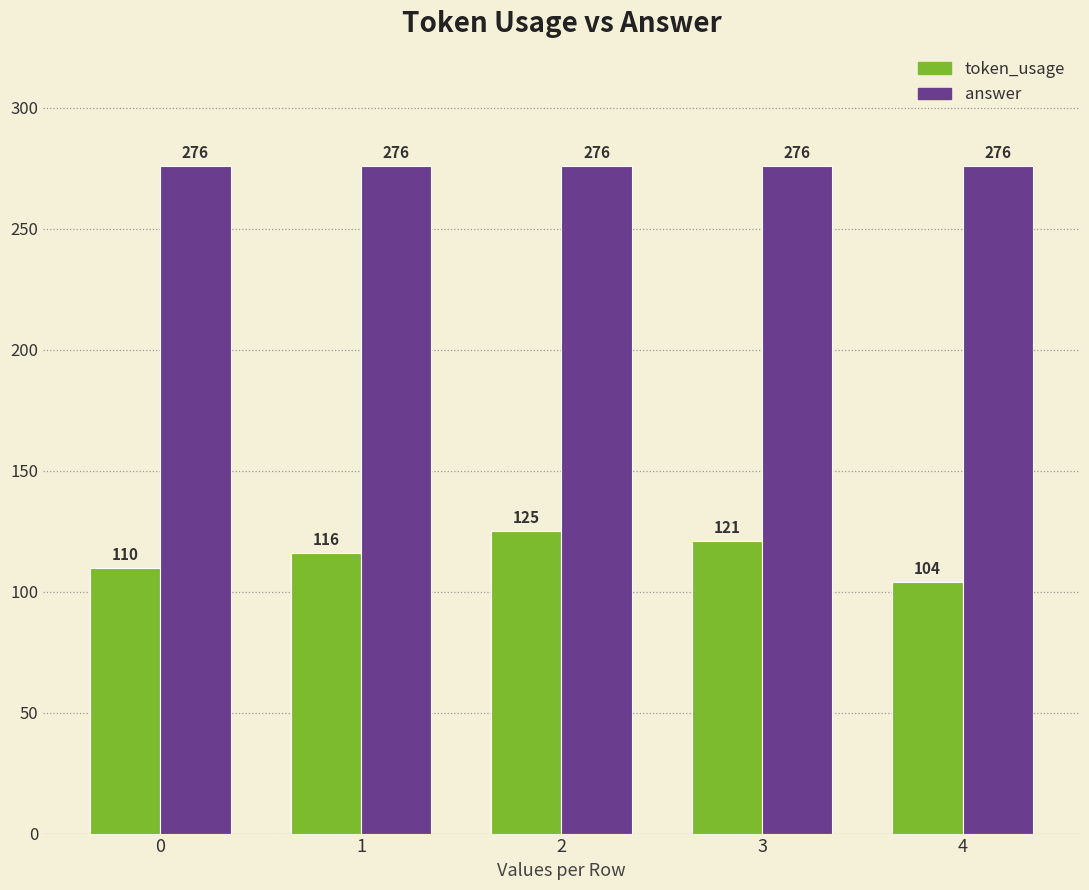

Reading right to left, list all the values displayed in this chart.

token_usage: 4=104	3=121	2=125	1=116	0=110
answer: 4=276	3=276	2=276	1=276	0=276